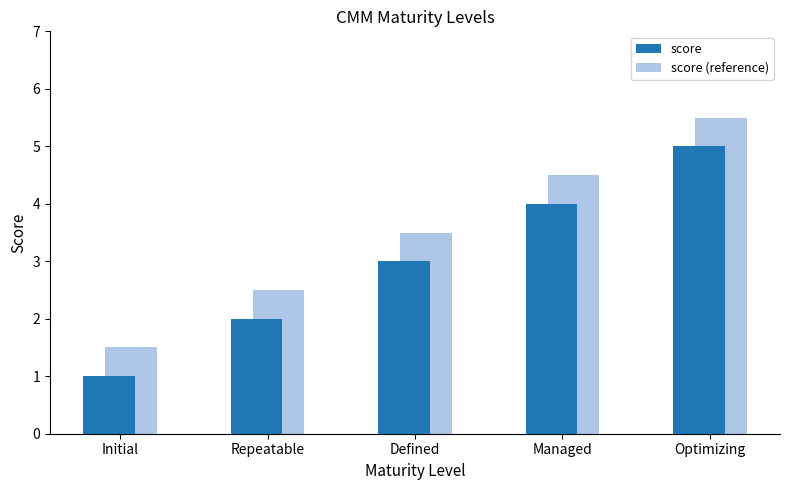

Does the chart contain stacked bars?

No